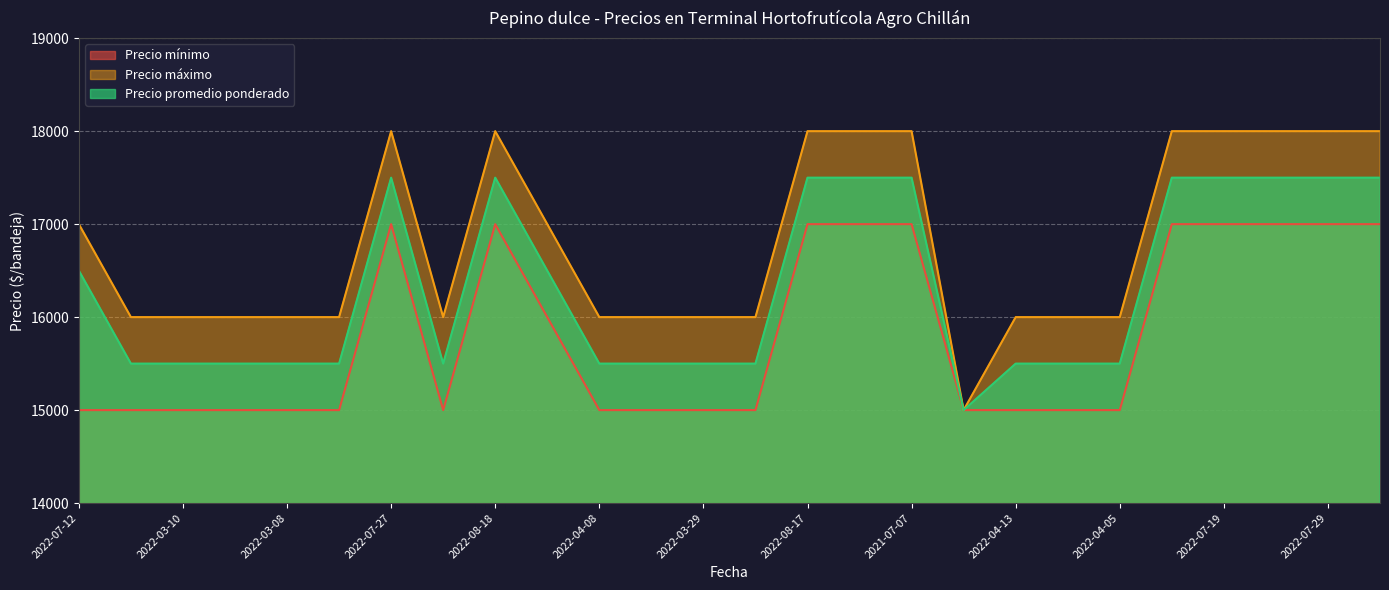

At which category is the sum across all series the highest?

2022-07-27